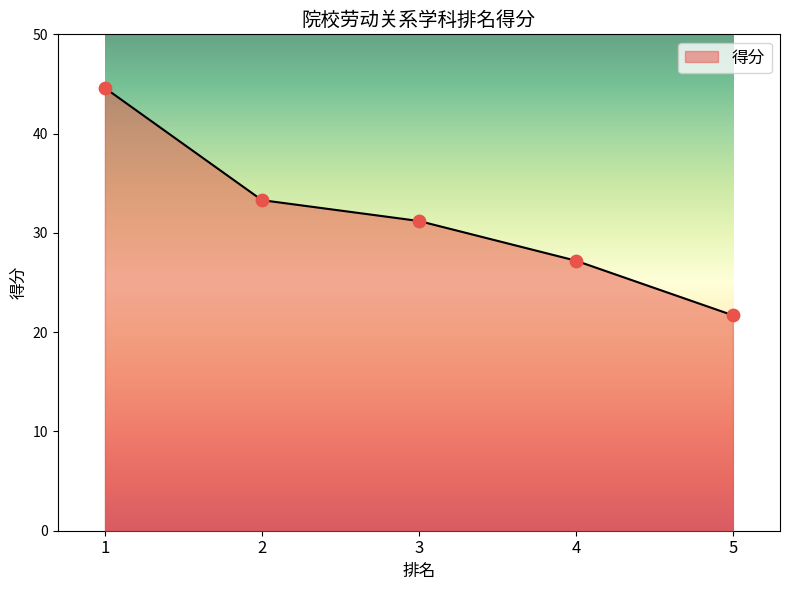

What is the ratio of the value at 4 to the value at 2?

0.8